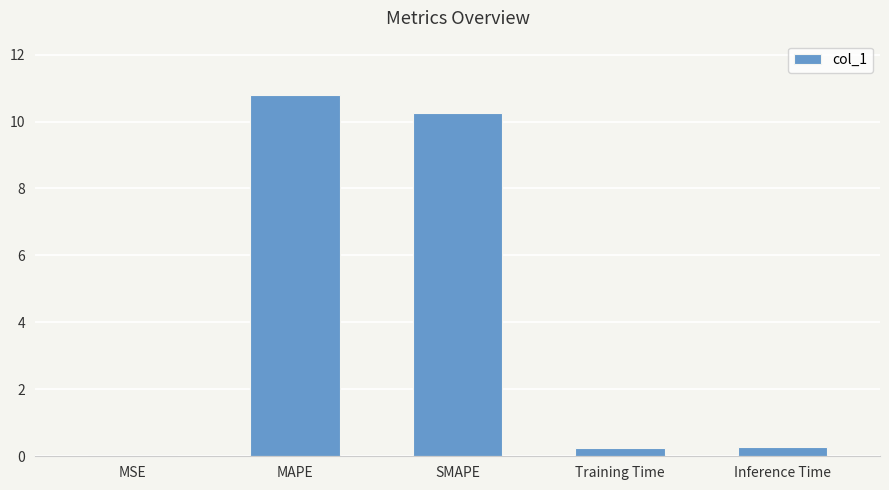

The chart shows a value of 10.2 at SMAPE. True or false?

True